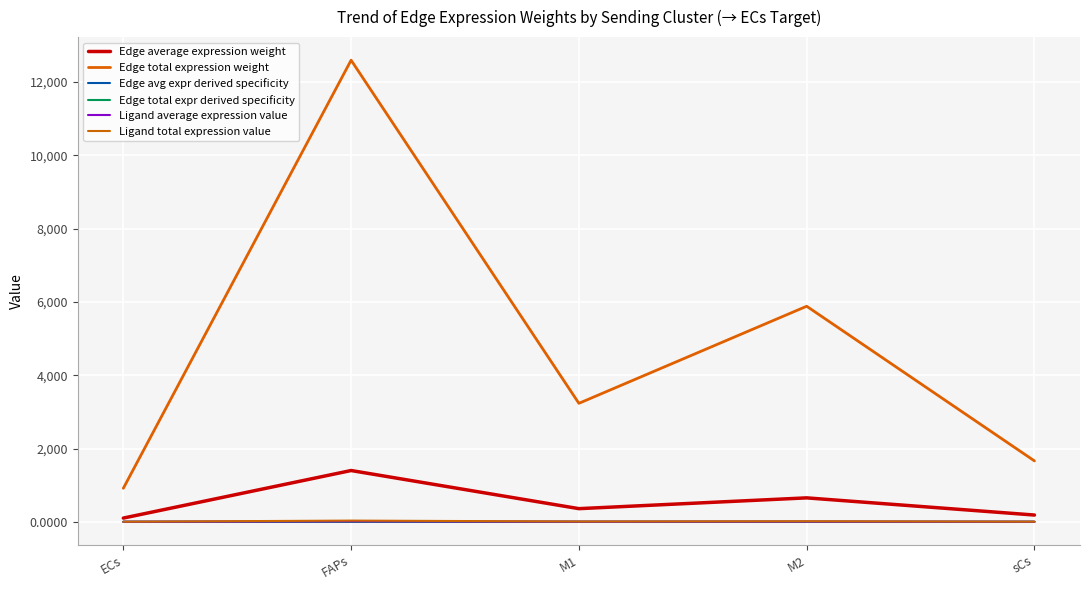

Does the chart have visible grid lines?

Yes